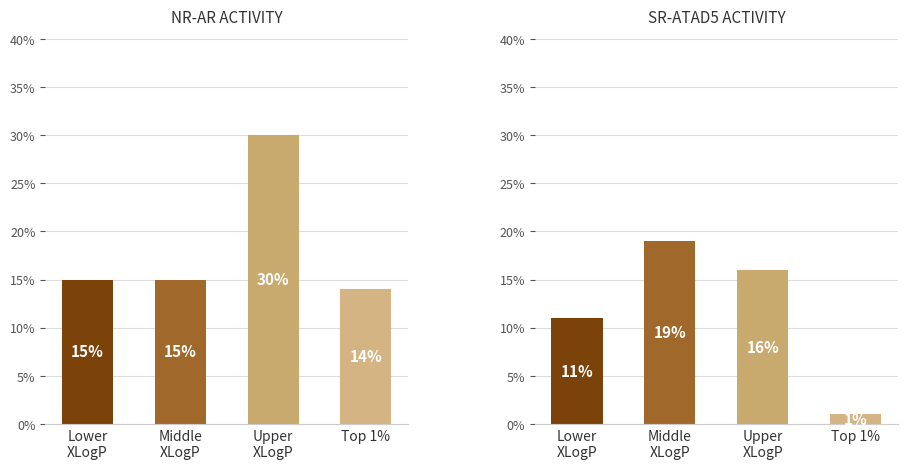

Rank the series by their maximum value, from highest to lowest.

NR-AR ACTIVITY, SR-ATAD5 ACTIVITY